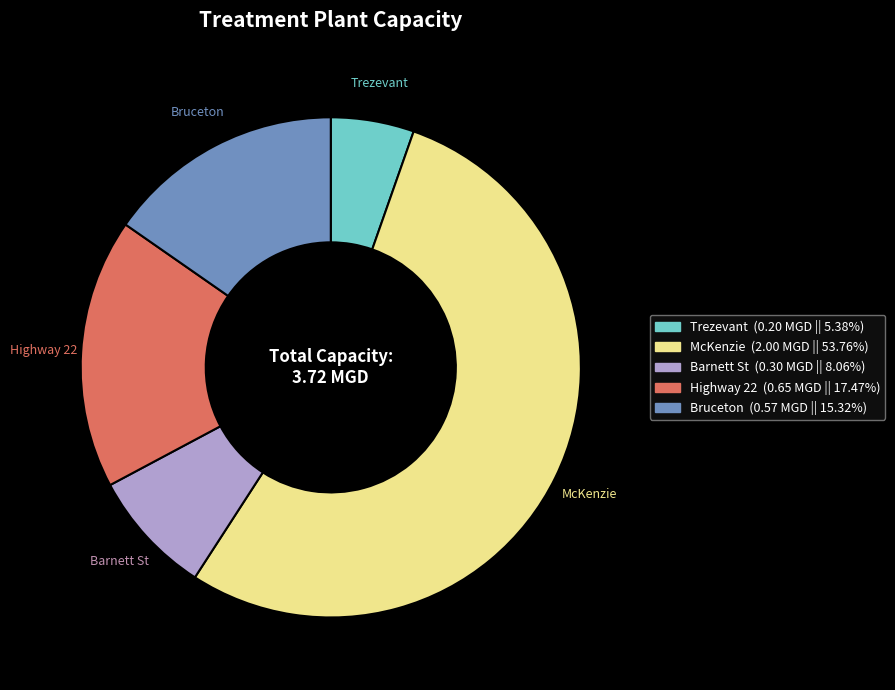

Which slice is the smallest?

Trezevant